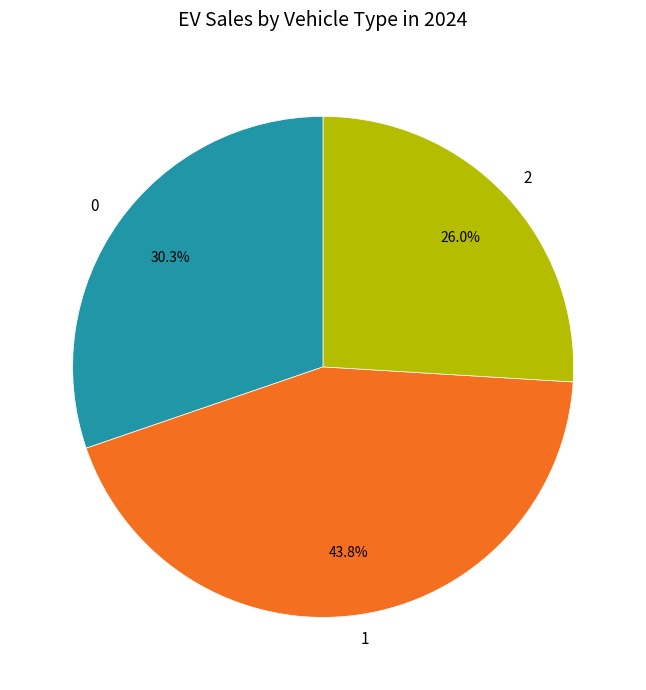

How many slices are in this pie chart?

3